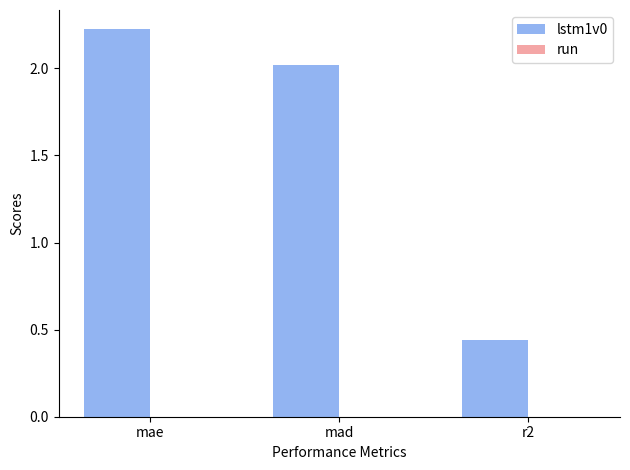

How many categories are shown in the chart?

3